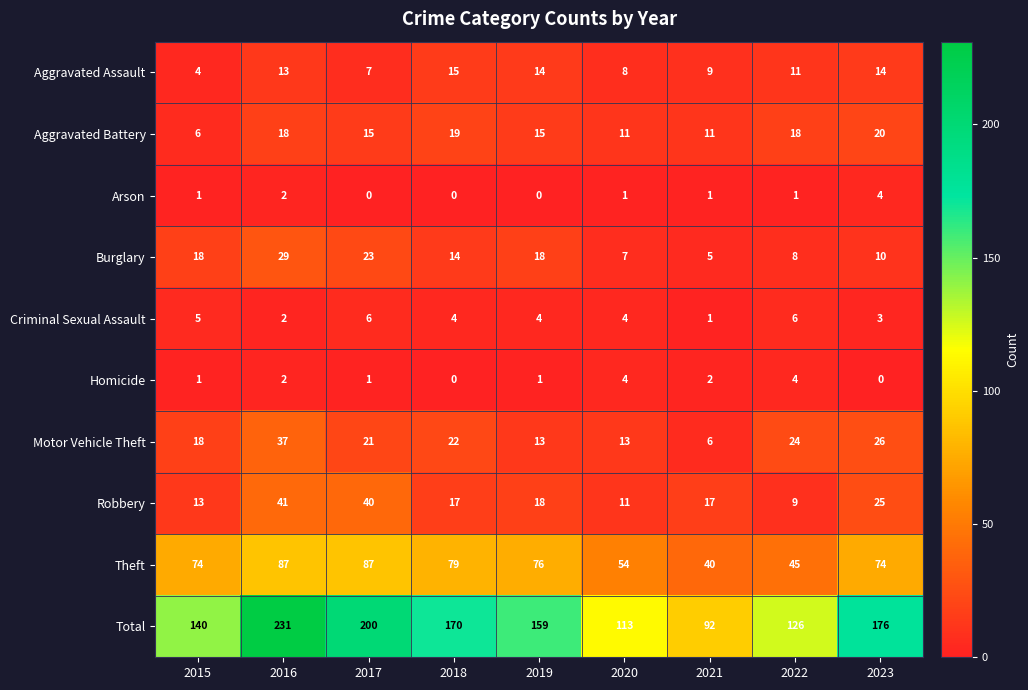

What is the total value across all series at 2019?

318